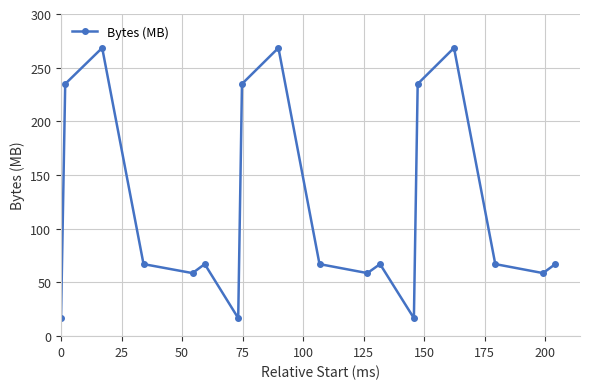

How many interior local valleys (lower than both neighbors) does the data have?

5